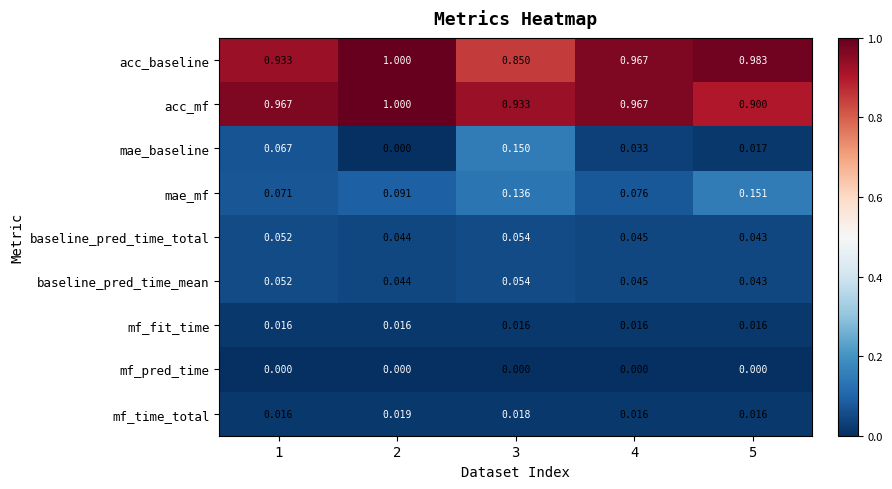

Between 1 and 5, which series saw the biggest shift?

mae_mf